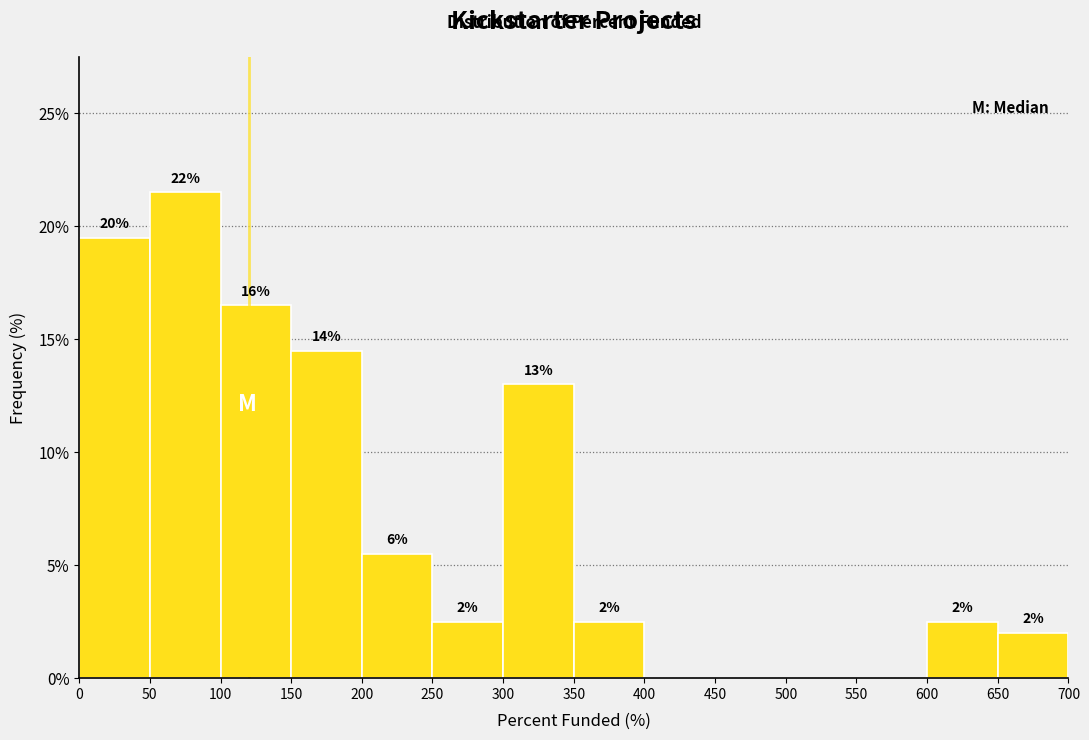

Which range on the x-axis has the tallest bar?

50 to 100